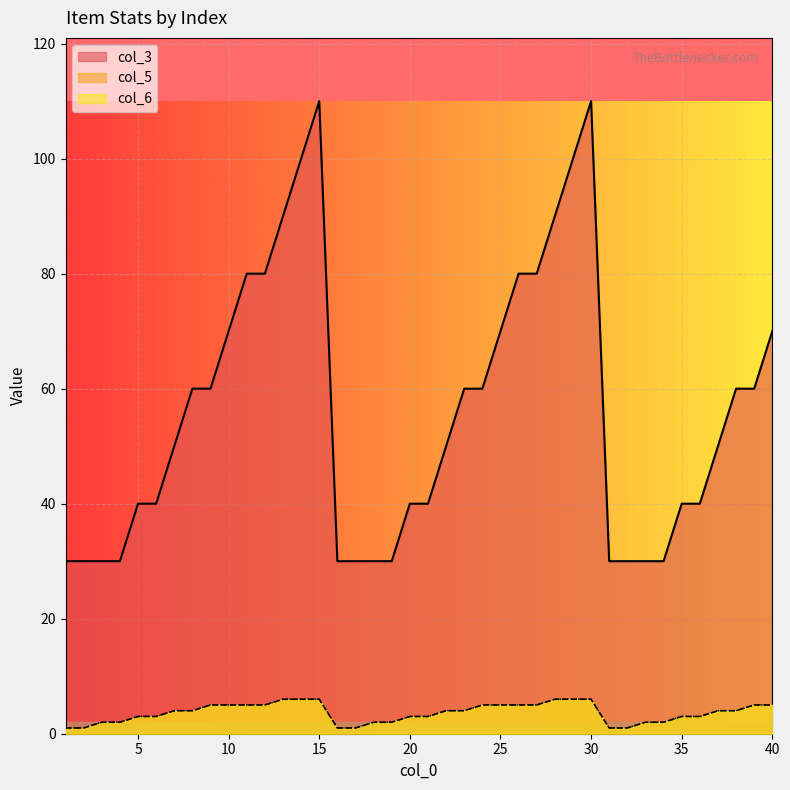

How many lines are shown in the chart?

3